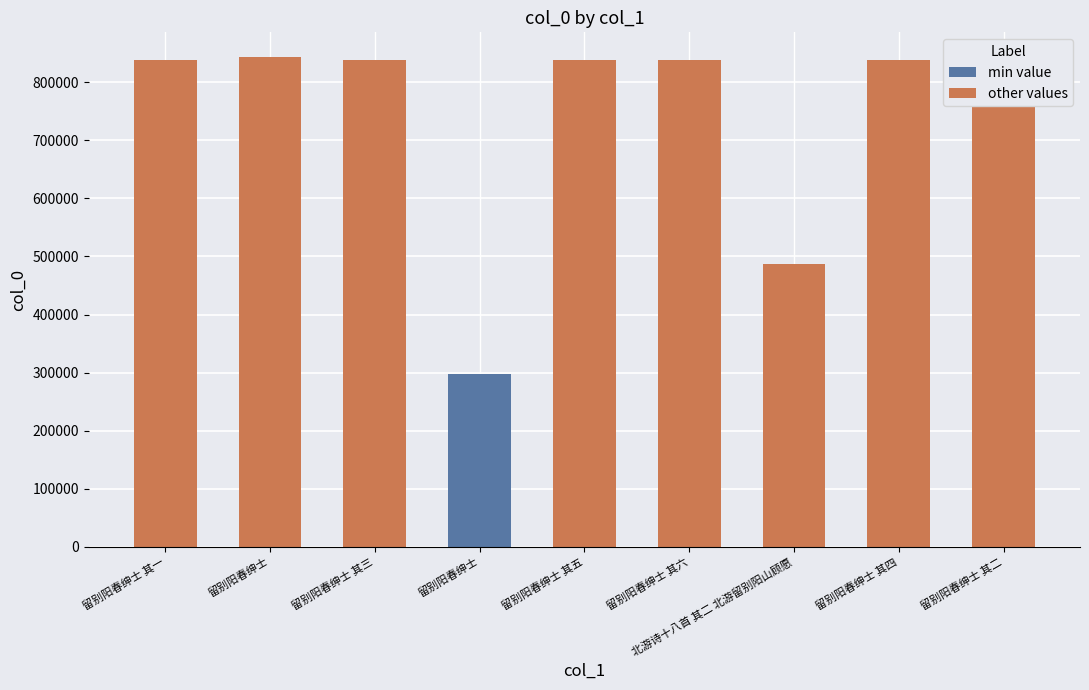

What is the maximum value shown in the chart?

843705